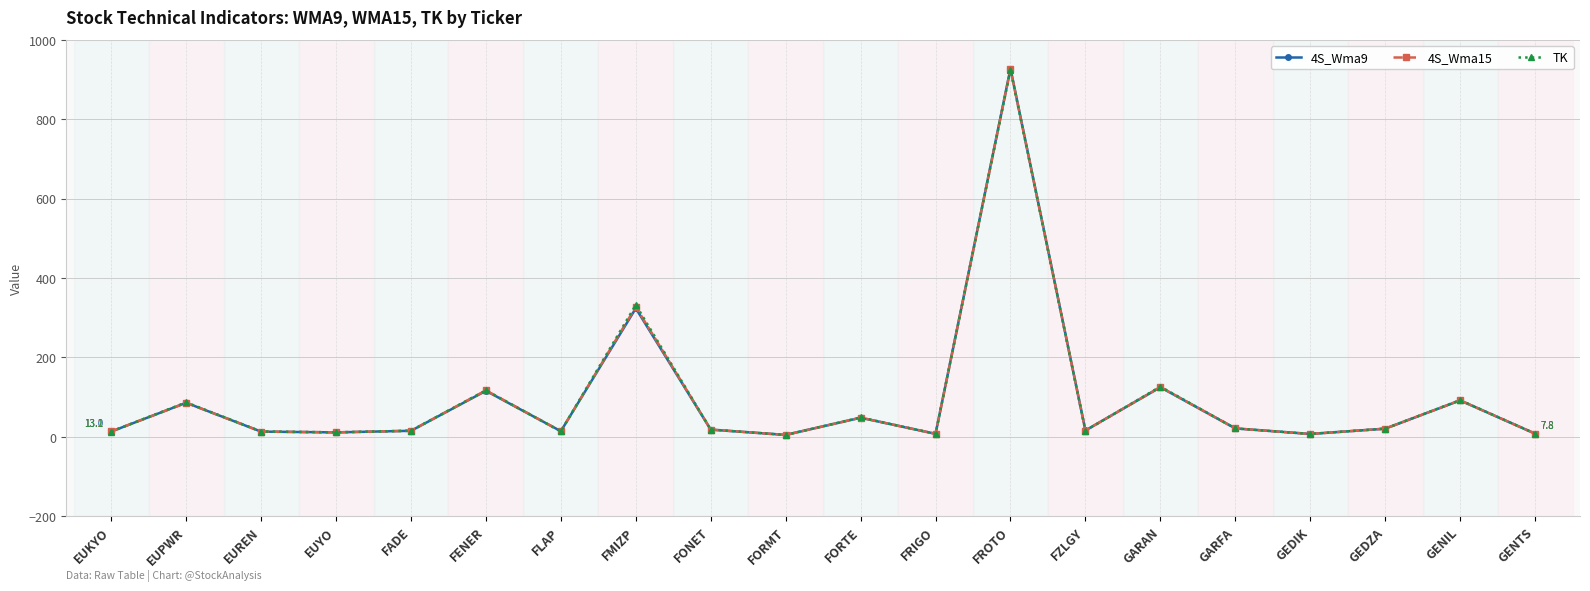

What is the approximate value of 4S_Wma9 at EUREN?

12.8